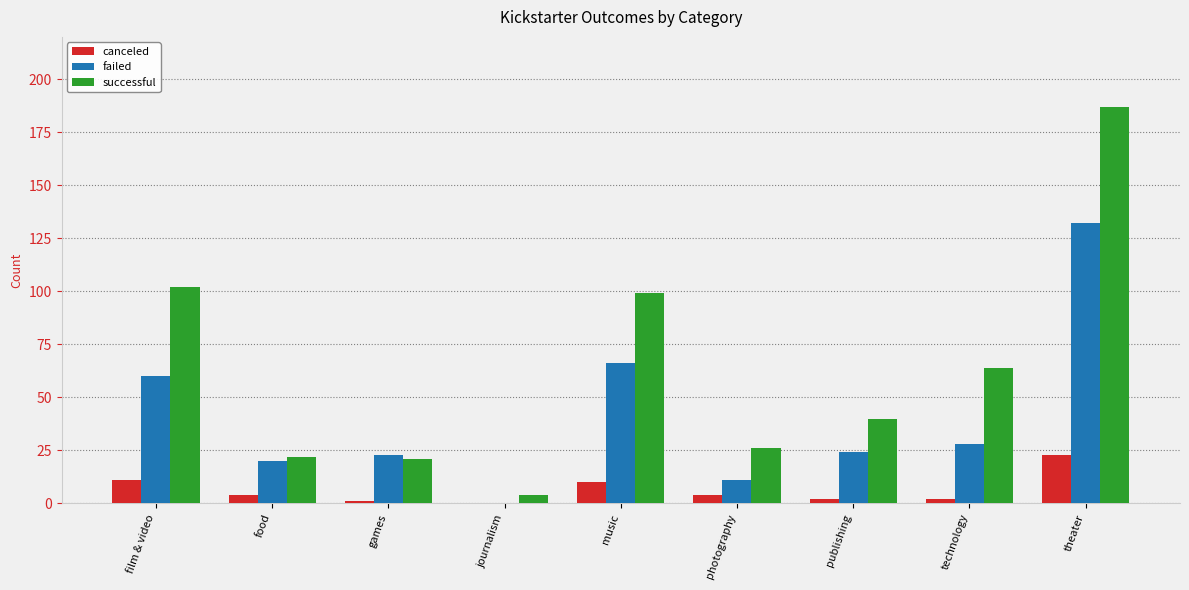

Between technology and theater, which series saw the biggest shift?

successful